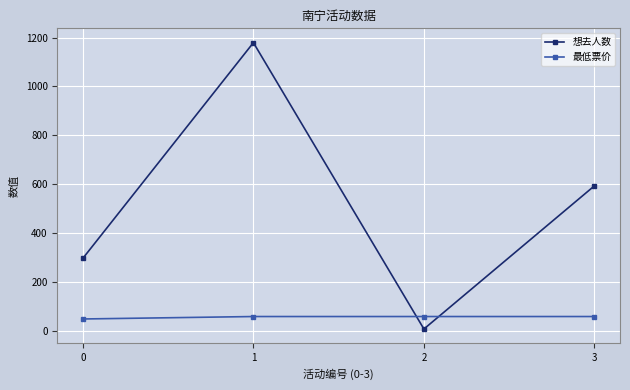

In 想去人数, how many points are lower than both neighbors (excluding endpoints)?

1